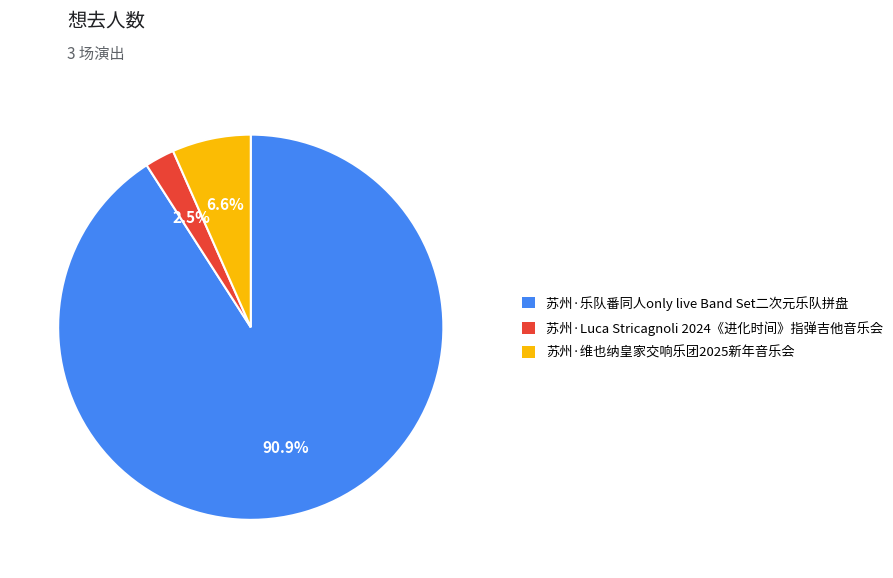

Which has a higher value, 苏州·Luca Stricagnoli 2024《进化时间》指弹吉他音乐会 or 苏州·维也纳皇家交响乐团2025新年音乐会?

苏州·维也纳皇家交响乐团2025新年音乐会